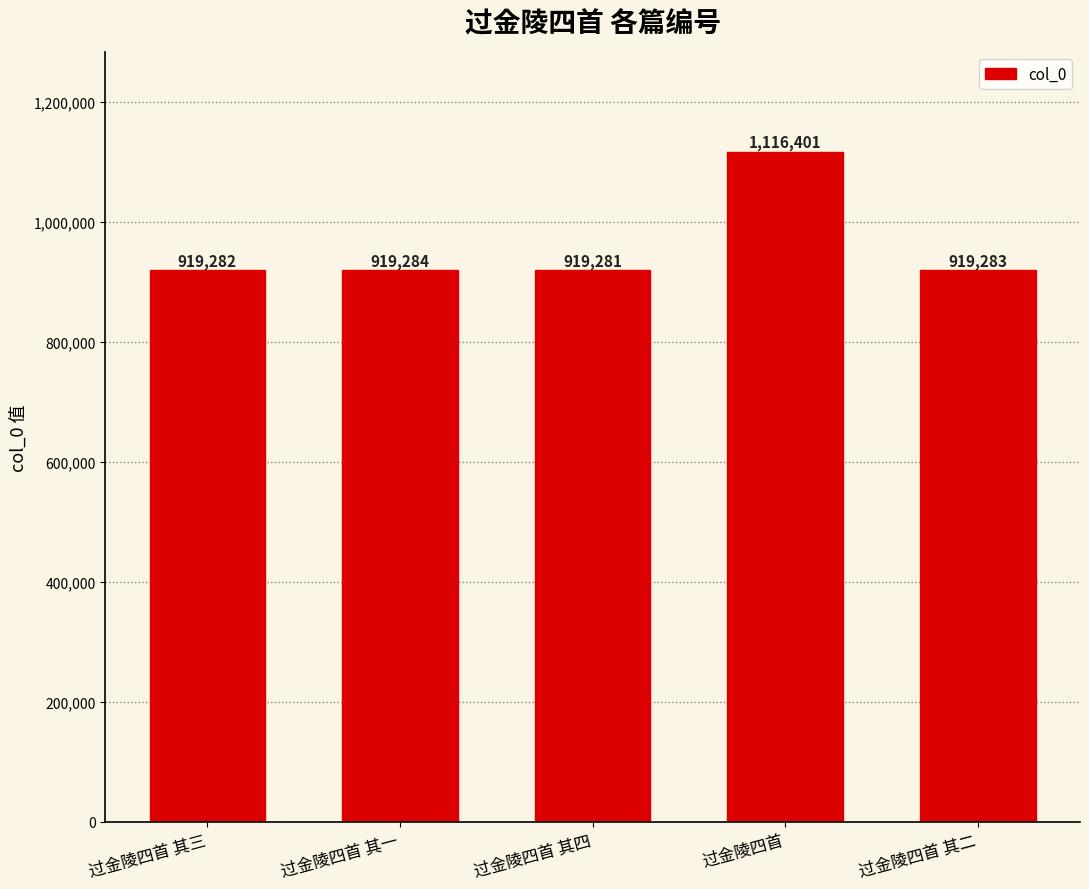

The value at 过金陵四首 其二 is 396966. True or false?

False